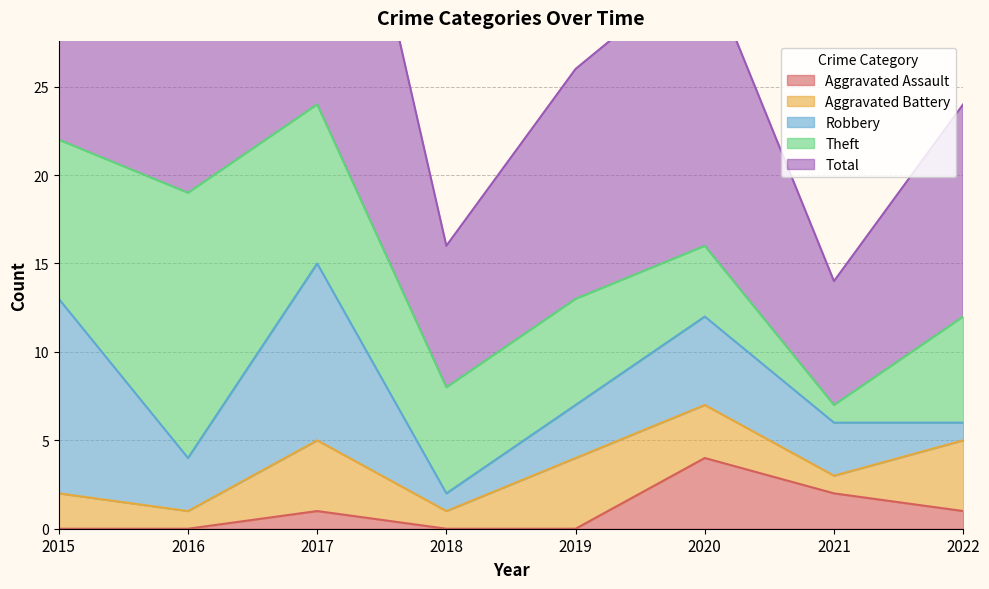

Is the value of Total at 2019 greater than the value of Theft at 2021?

Yes